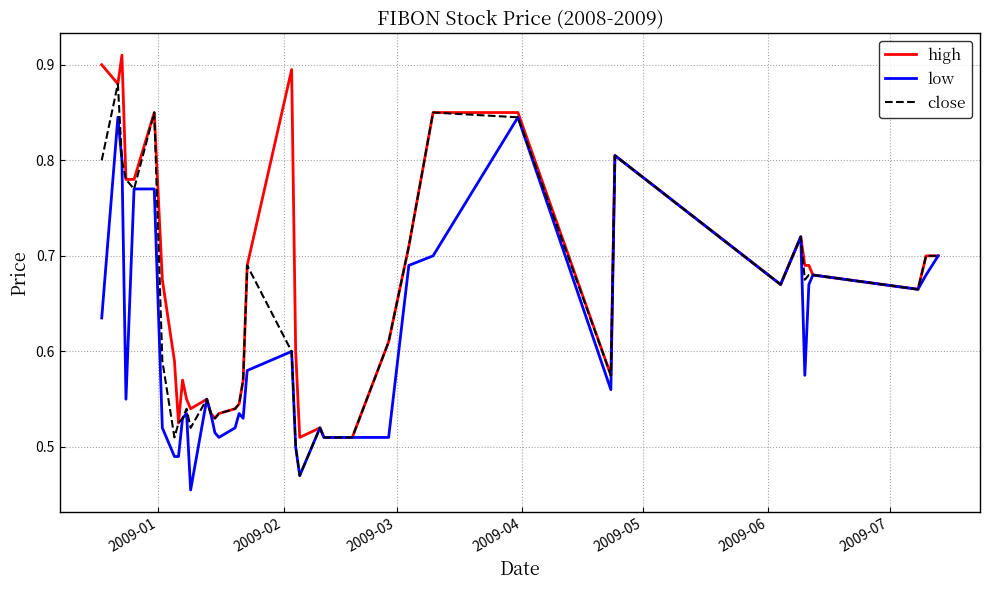

List the series in order of their peak value, highest first.

high, close, low